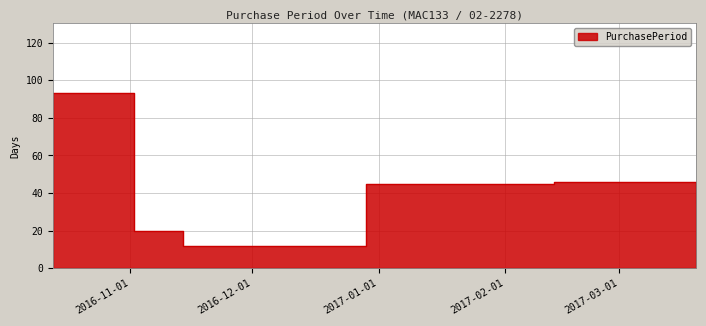

The value at 2016-10-13 is 93. True or false?

True